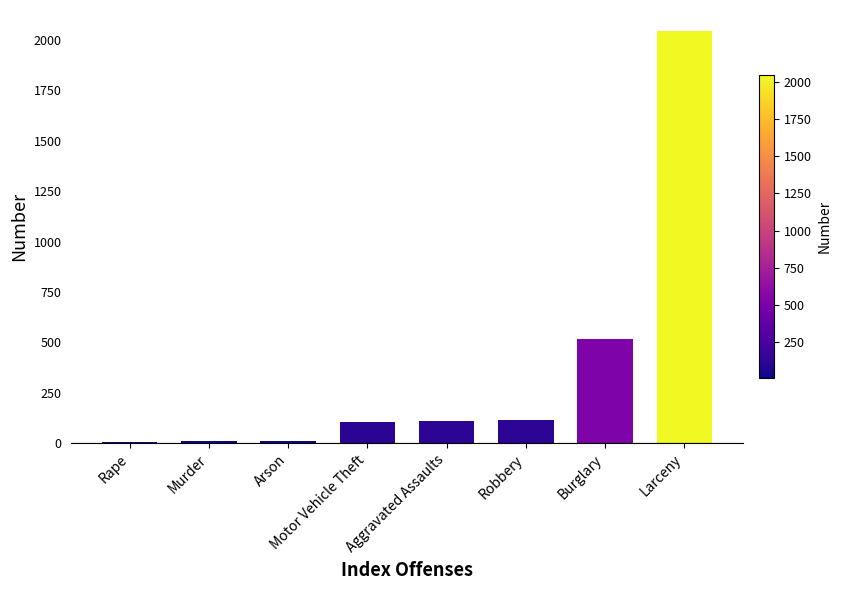

What is the difference between the maximum and minimum values?

2037